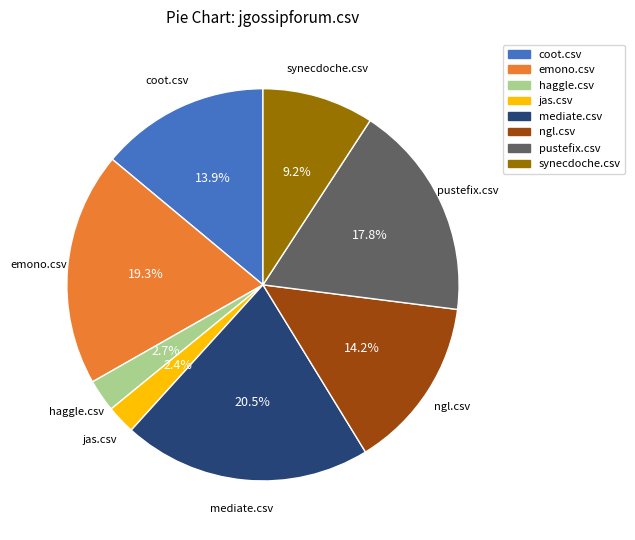

Do coot.csv and mediate.csv together represent more than half of the pie?

No